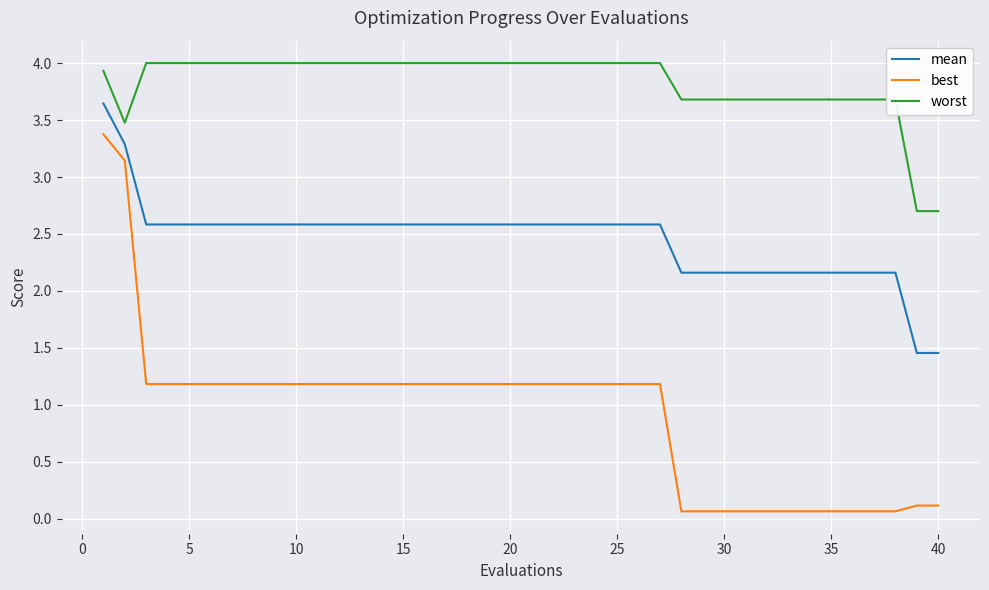

What are all the series names shown in the legend?

mean, best, worst